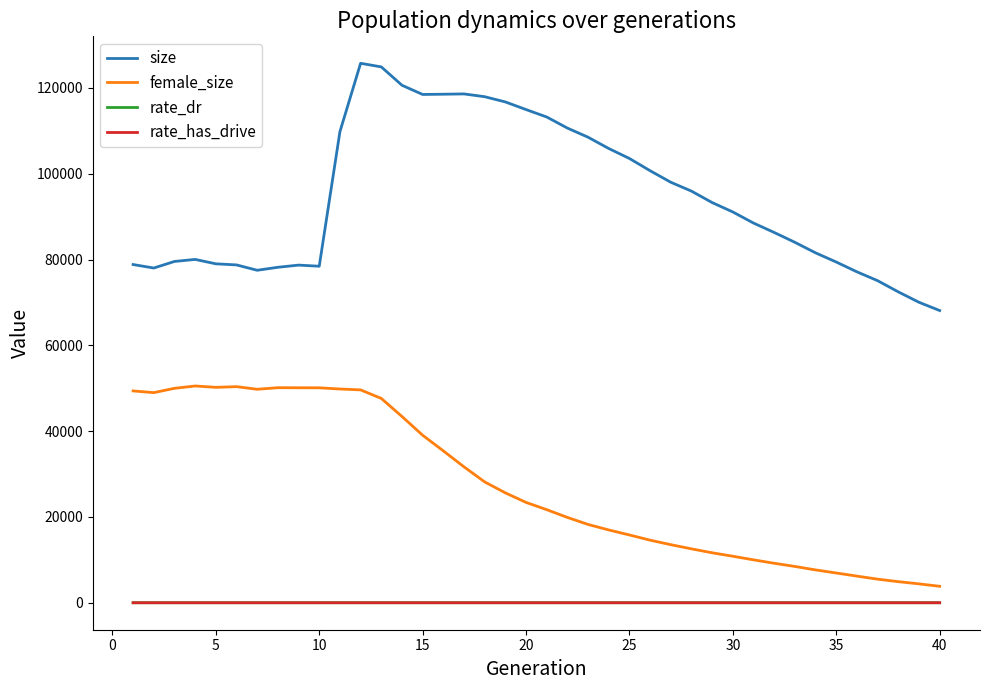

Which series has the largest total across all categories?

size